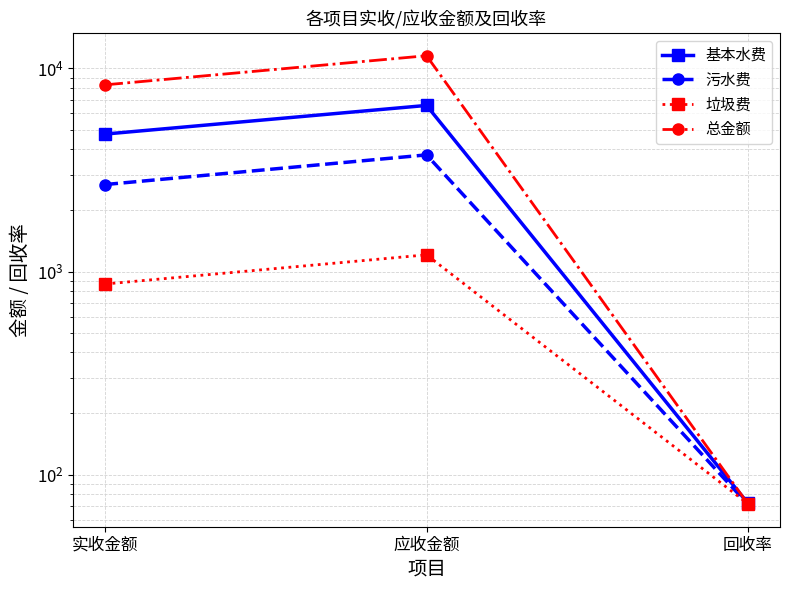

True or false: 污水费 has a value of 4172.3 at 实收金额.

False